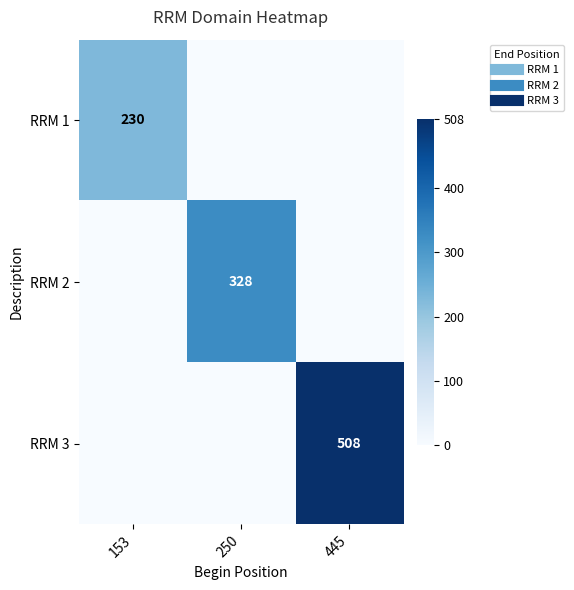

Is the value of RRM 1 at 250 greater than the value of RRM 3 at 250?

No